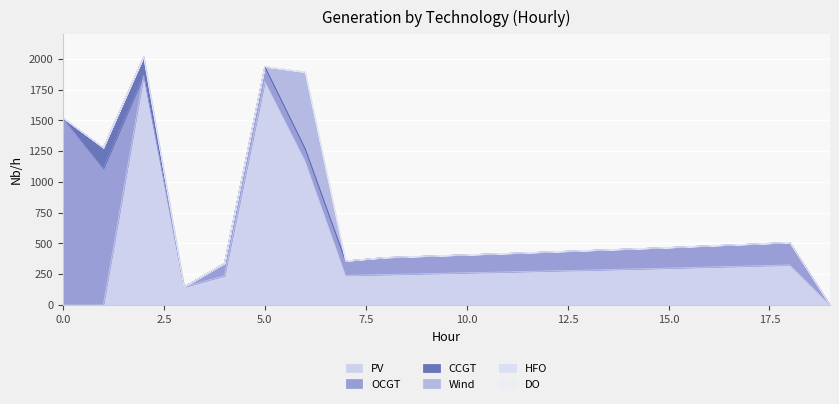

What are all the series names shown in the legend?

PV, OCGT, CCGT, Wind, HFO, DO